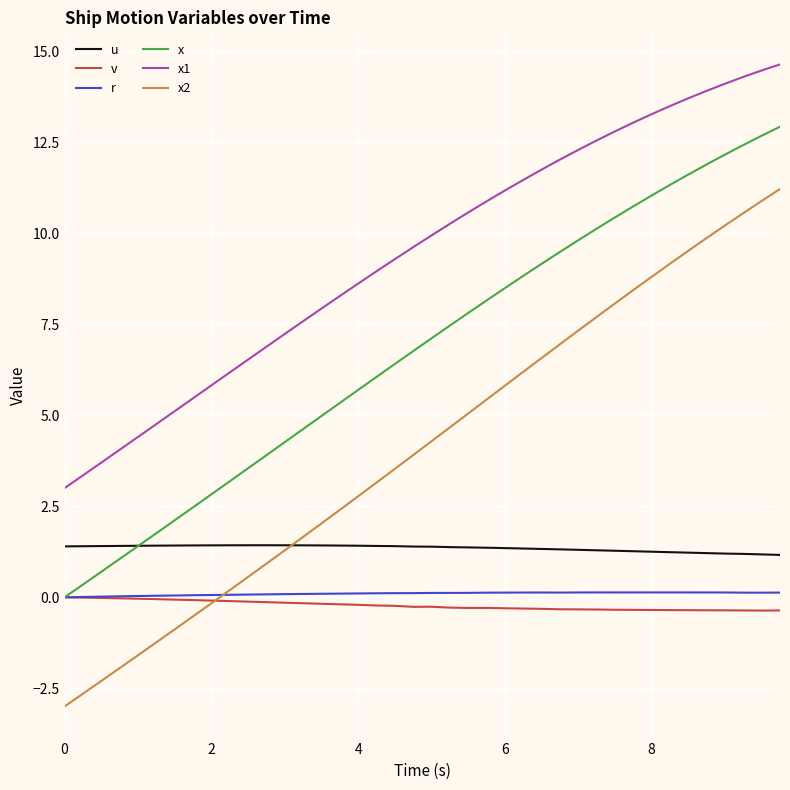

What is the smallest value displayed?

-3.0